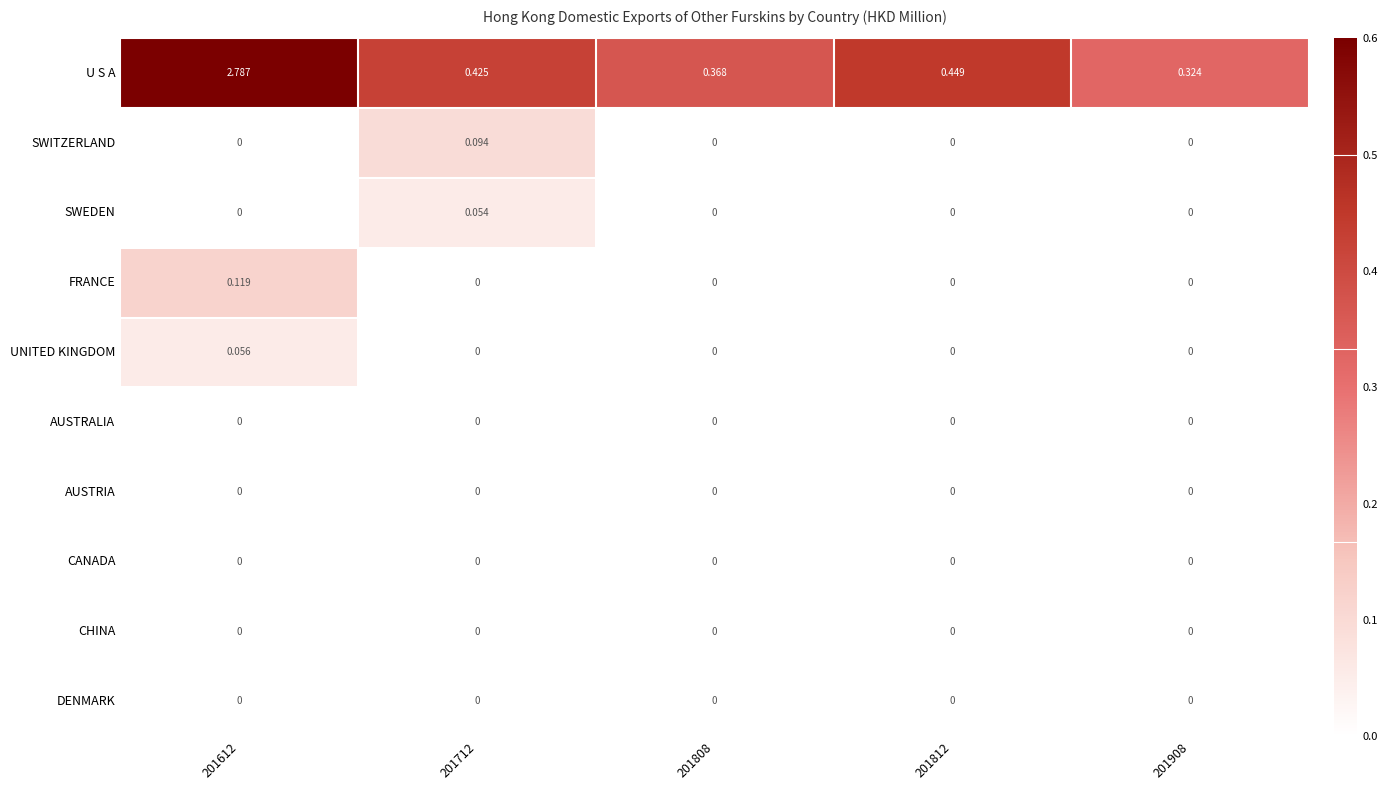

Which series has the largest range (max minus min)?

U S A